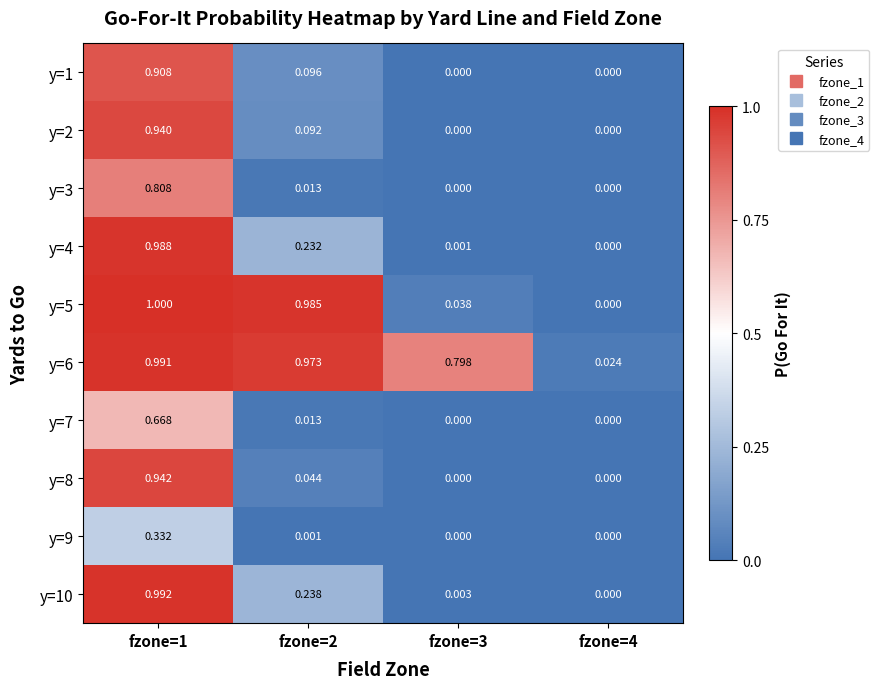

Is the value of y=2 at fzone=1 greater than the value of y=8 at fzone=3?

Yes